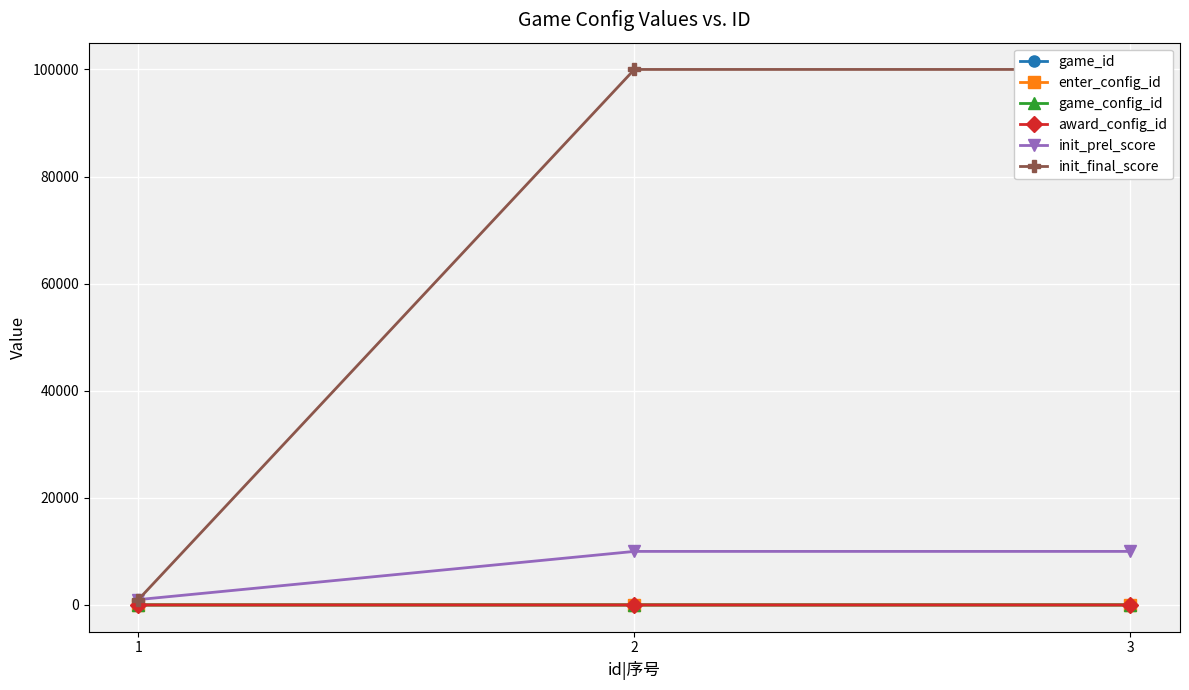

What are all the series names shown in the legend?

game_id, enter_config_id, game_config_id, award_config_id, init_prel_score, init_final_score